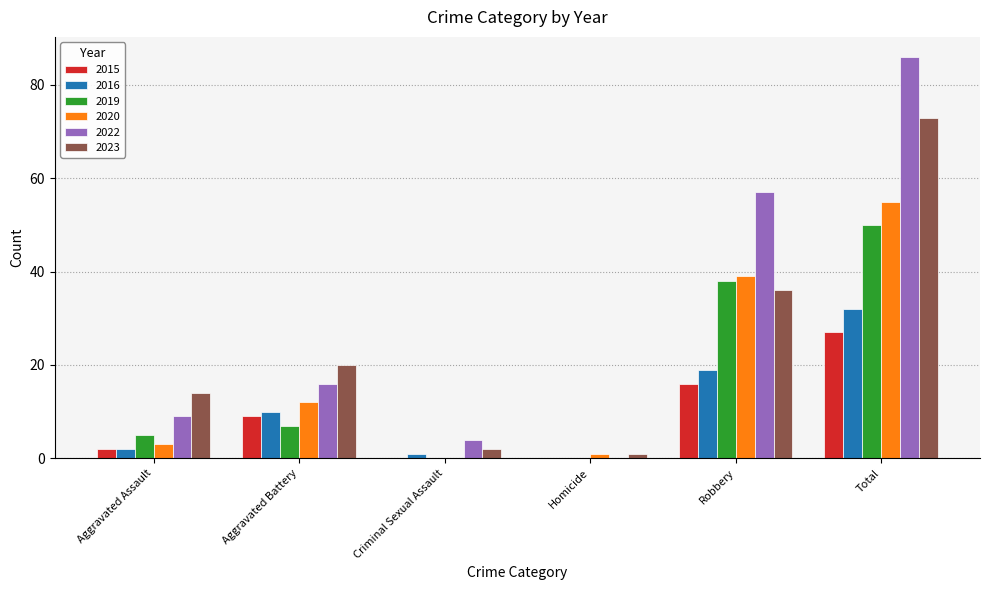

Which series has the largest total across all categories?

2022